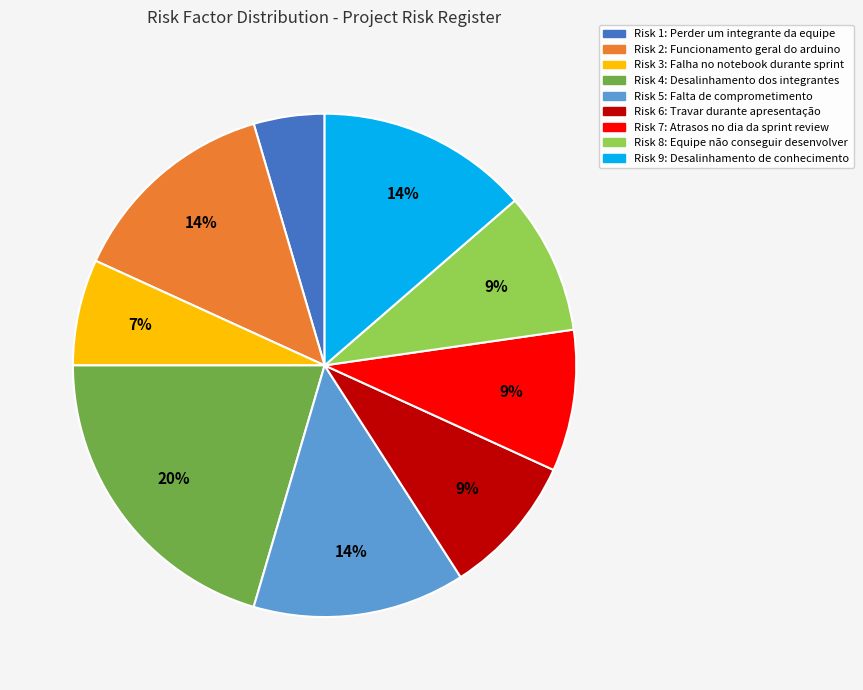

To the nearest percent, what is the average slice percentage?

11%